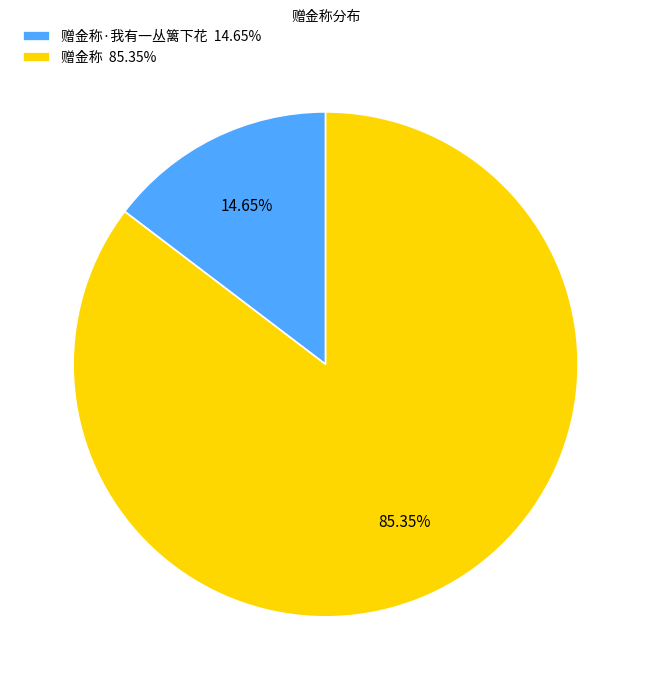

Count the number of slices in the pie.

2